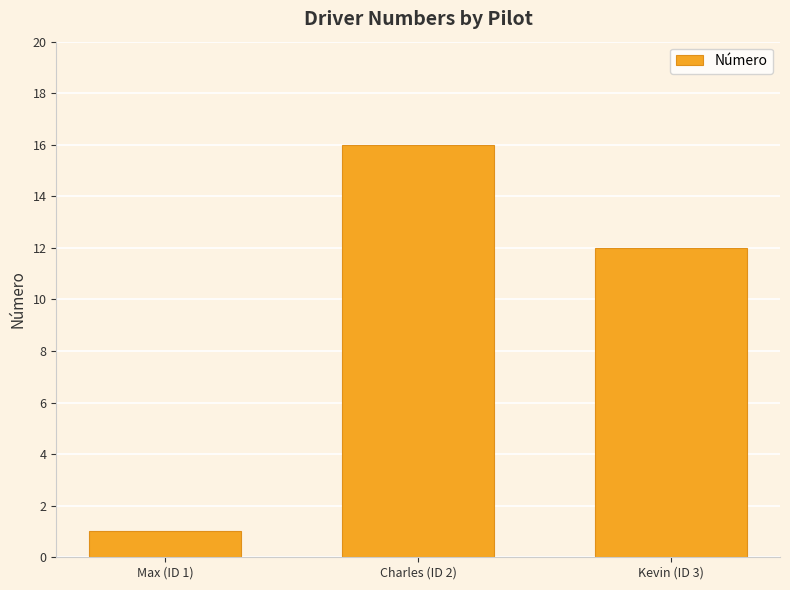

Count the values in the range 1 to 16.

3